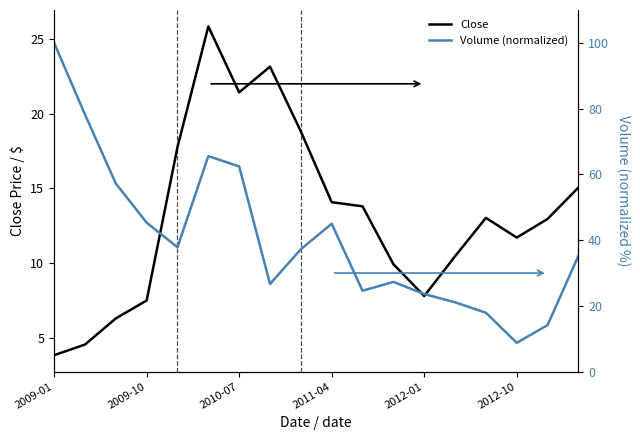

Does the chart display data point markers on the line(s)?

No